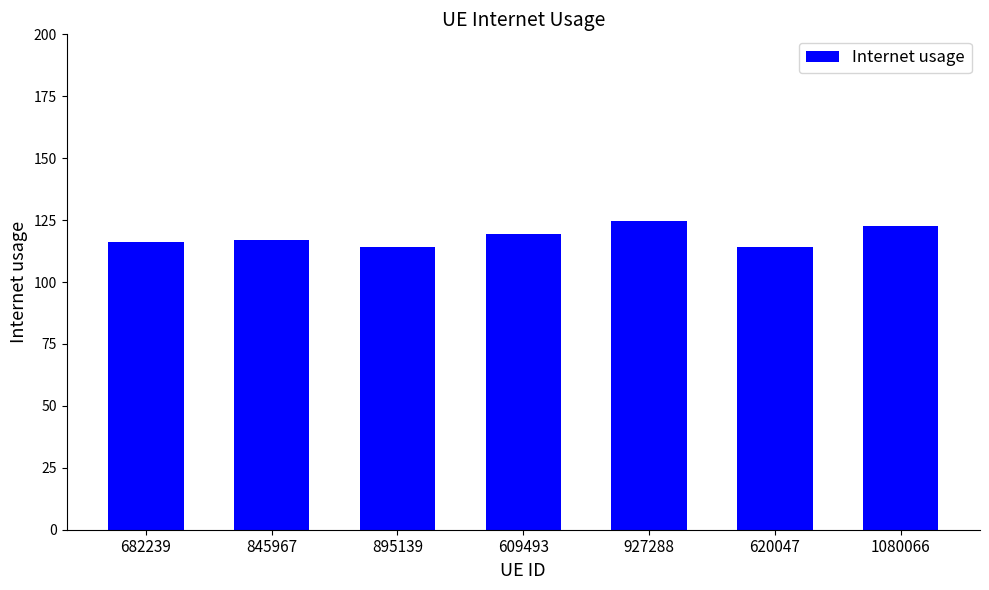

The chart shows a value of 187.5 at 682239. True or false?

False